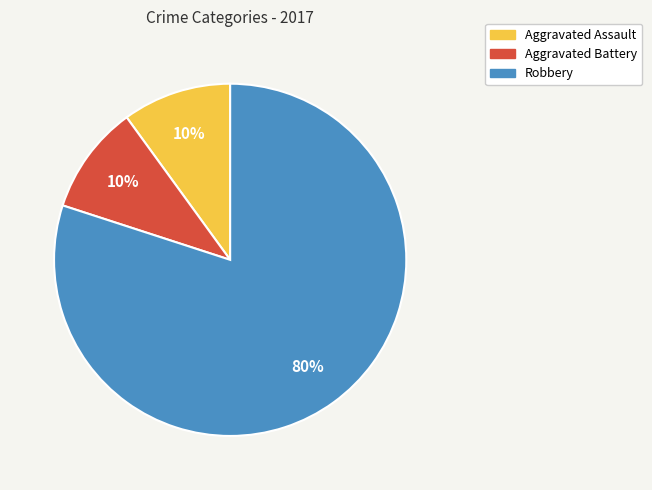

True or false: Aggravated Battery accounts for 17% of the total.

False